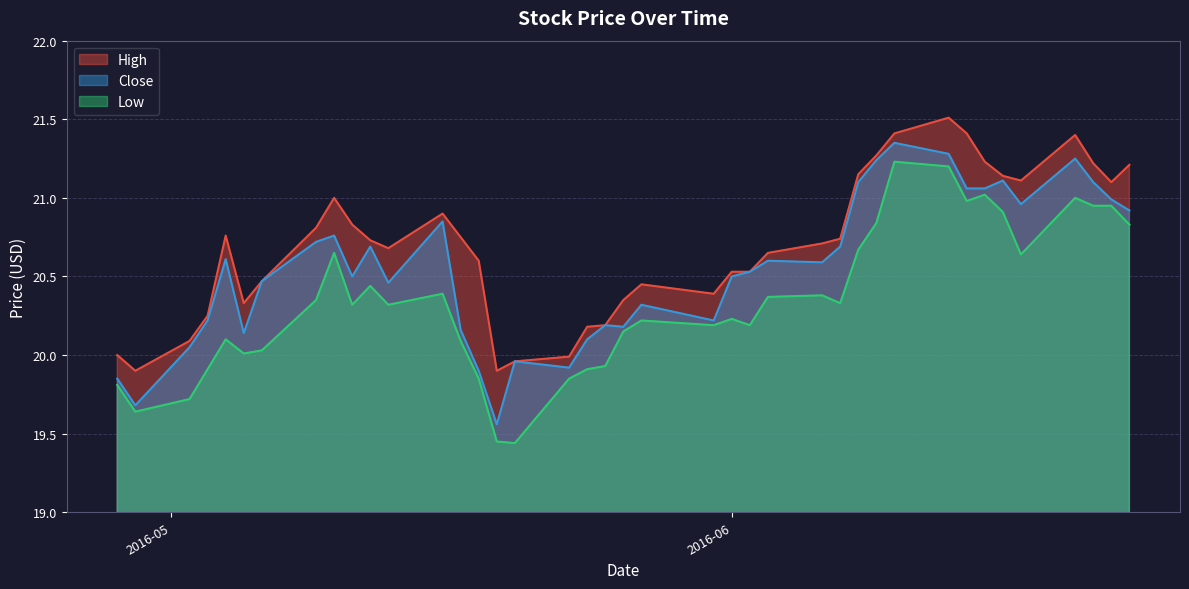

At which category does the chart reach its minimum across all series?

2016-05-20